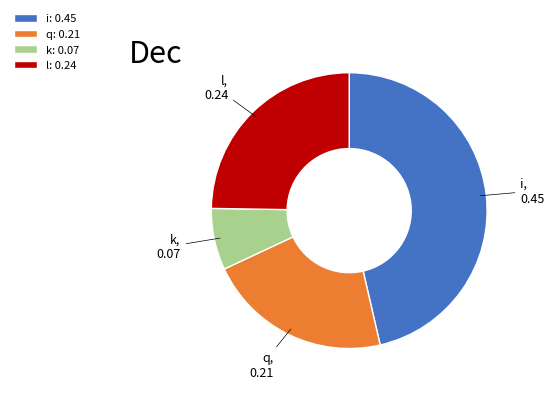

Count the number of slices in the pie.

4